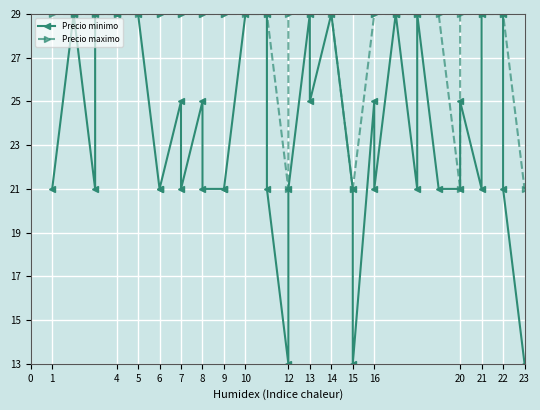

True or false: Precio maximo and Precio minimo intersect in this chart.

False